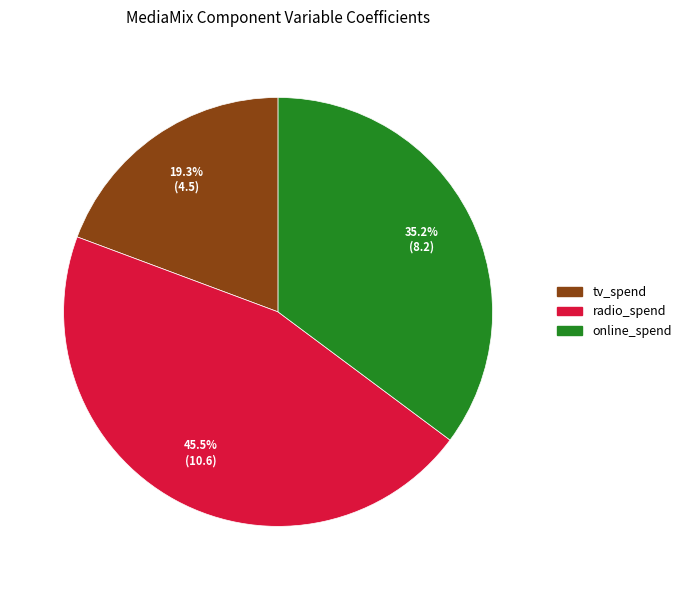

Does tv_spend represent more than half of the total?

No